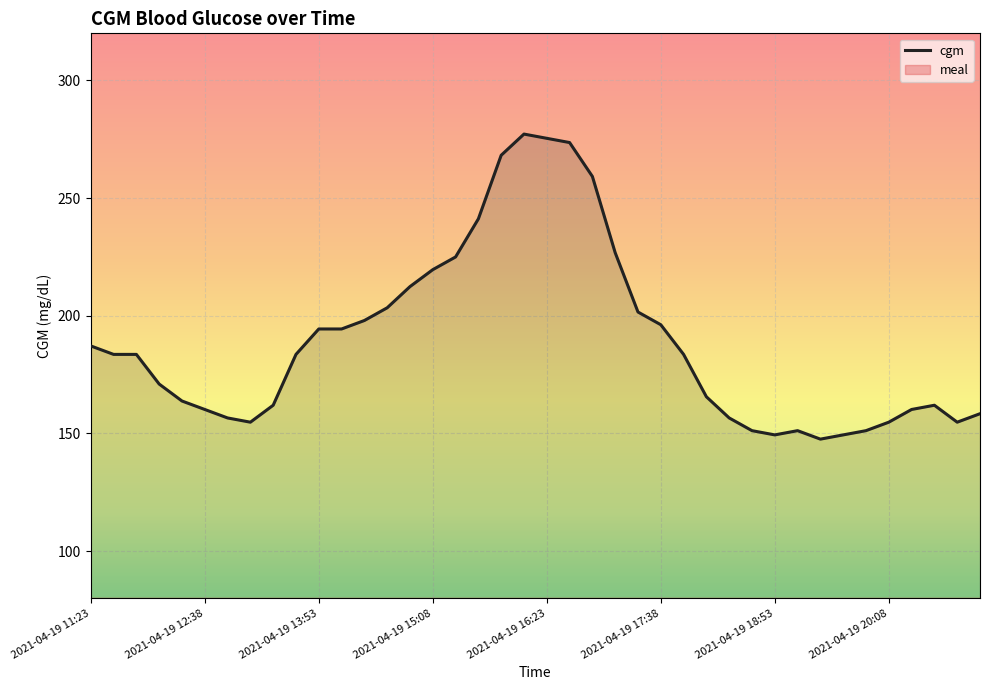

Count the number of data series in this chart.

1